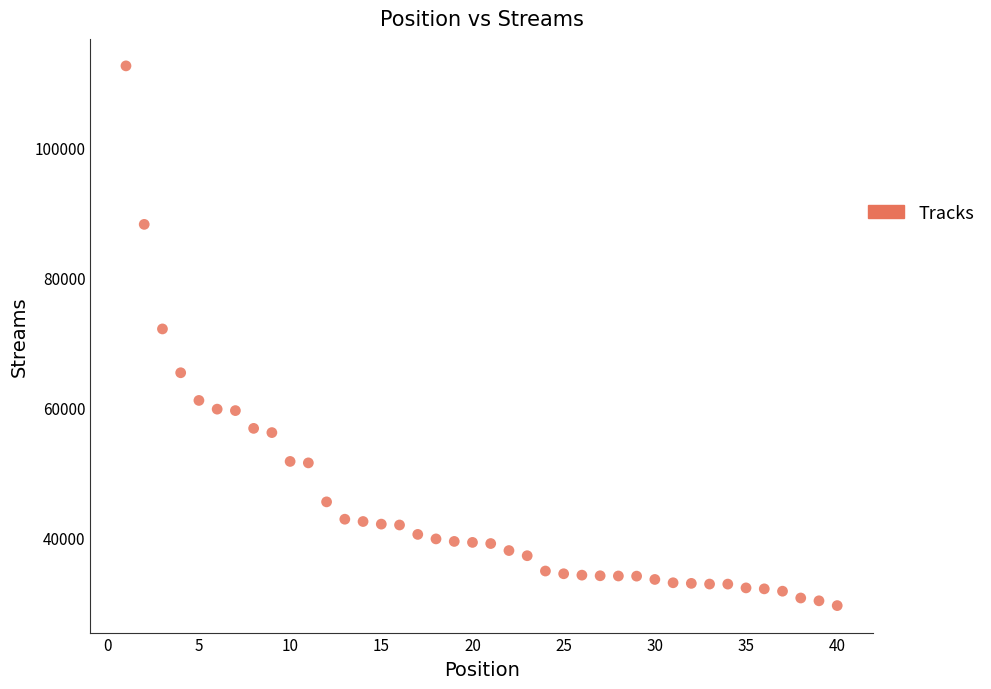

What is the range of X values (max minus min)?

39